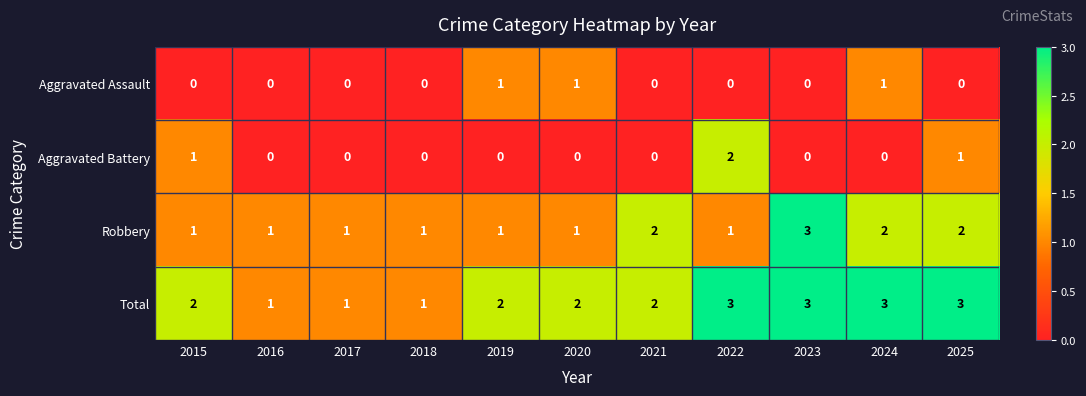

At how many categories does at least one series exceed 0?

11